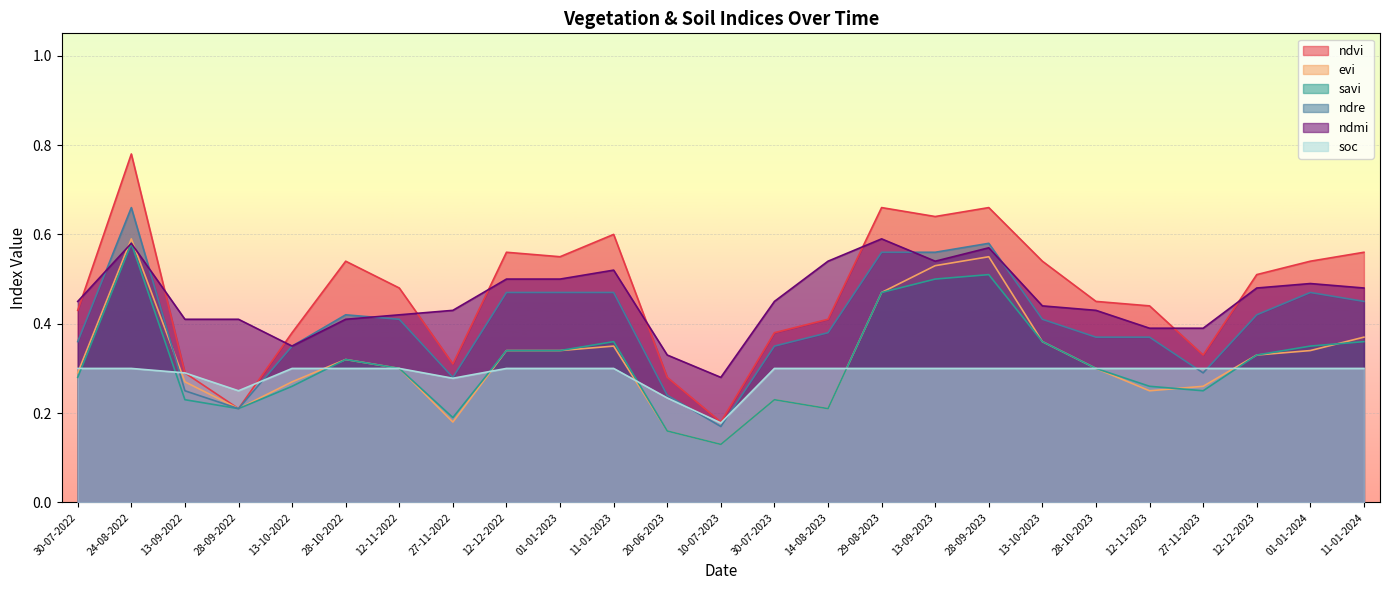

The savi series shows 0.1 at 10-07-2023. True or false?

True